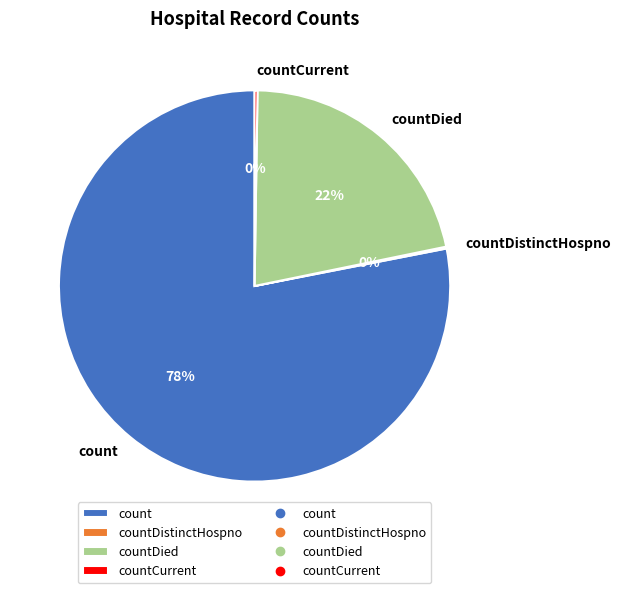

True or false: countDied accounts for 32% of the total.

False